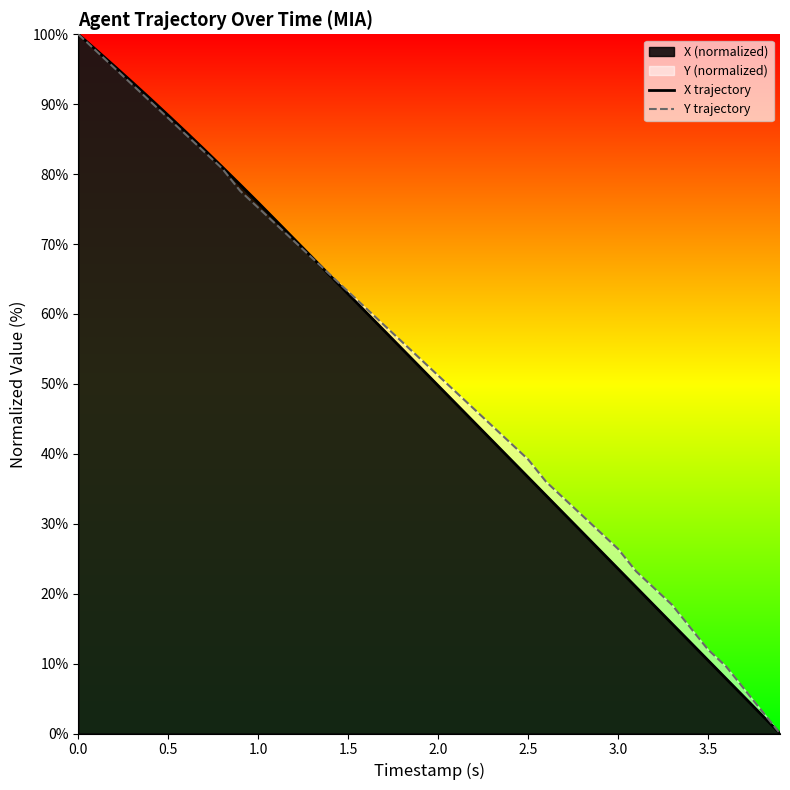

Which series has the largest total across all categories?

Y trajectory